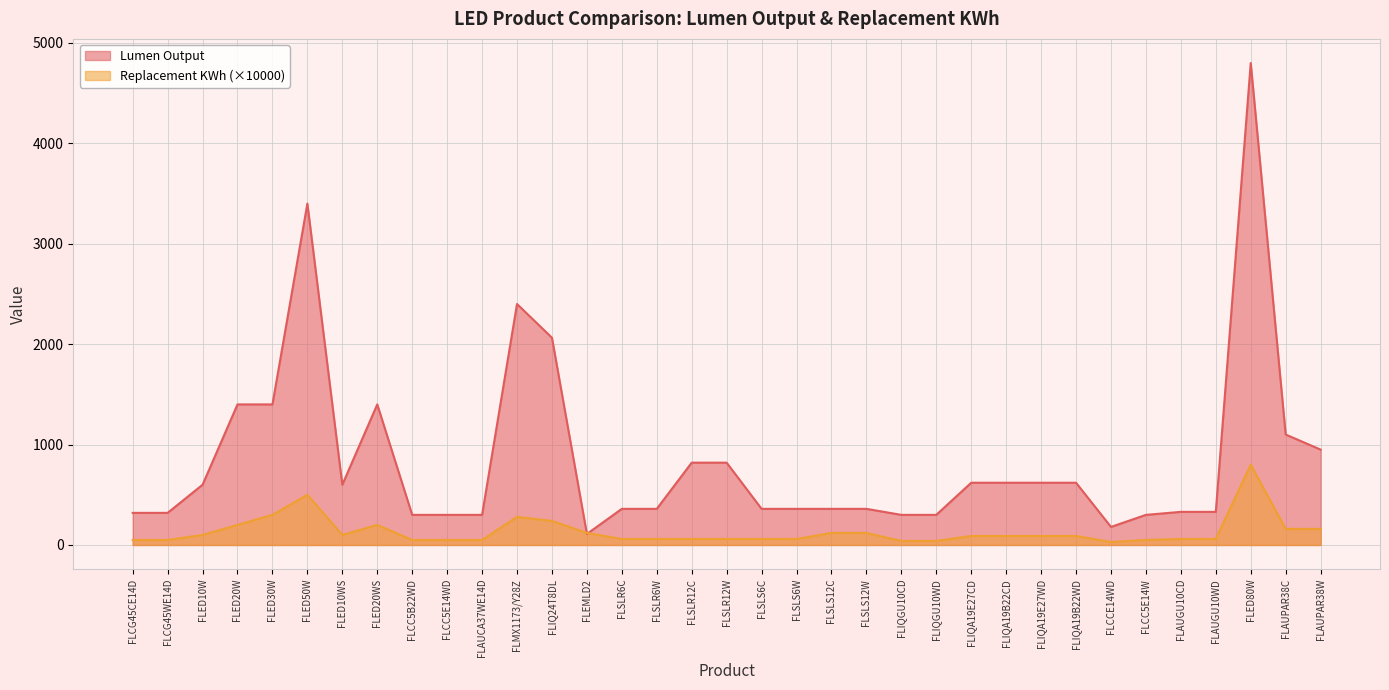

True or false: Replacement KWh and Lumen Output intersect in this chart.

True